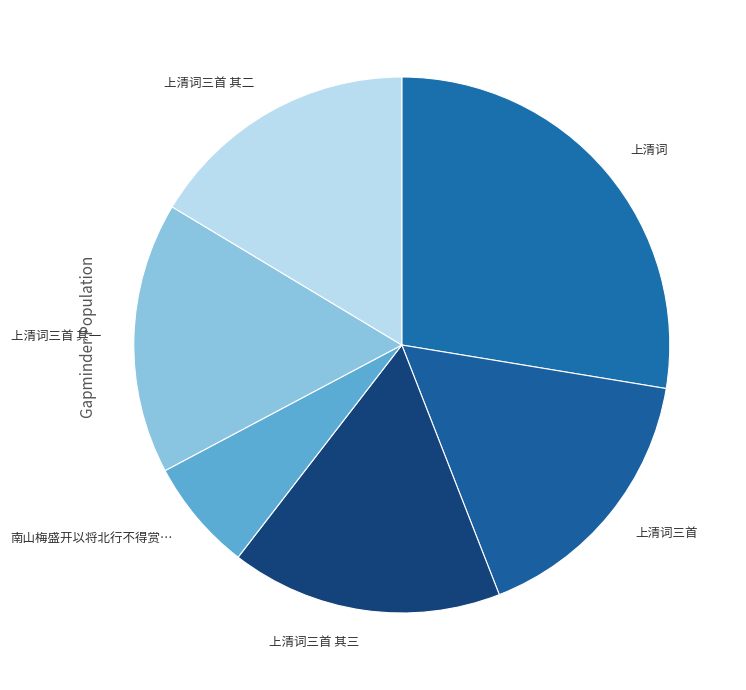

Which slice is the smallest?

南山梅盛开以将北行不得赏…